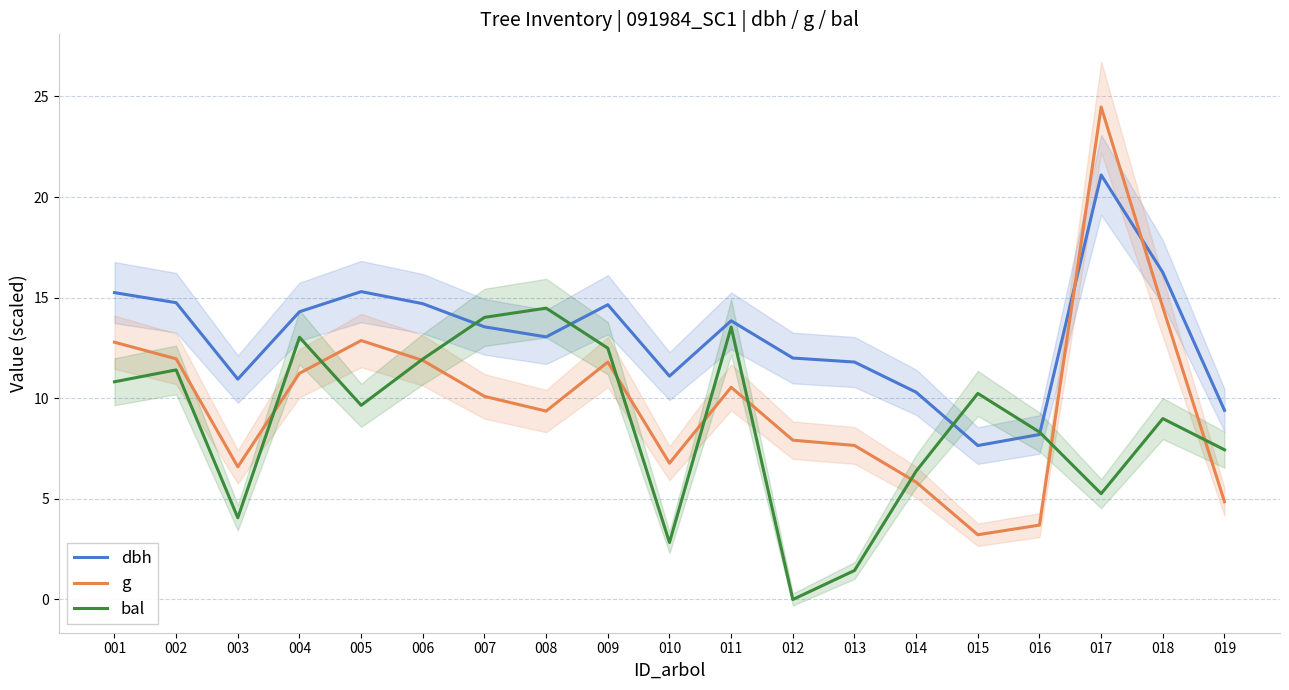

At which category is the sum across all series the highest?

017